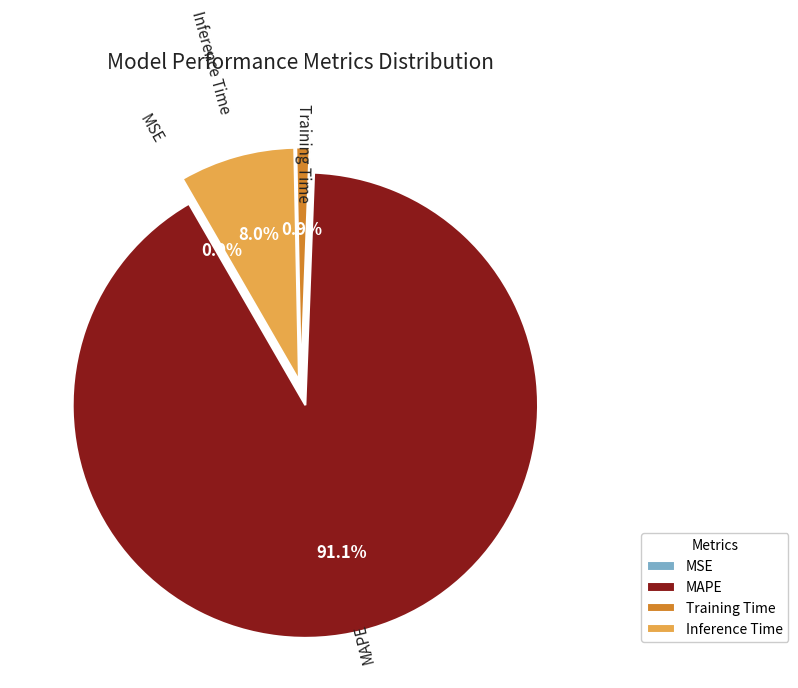

Is the sum of Training Time and MAPE greater than half?

Yes